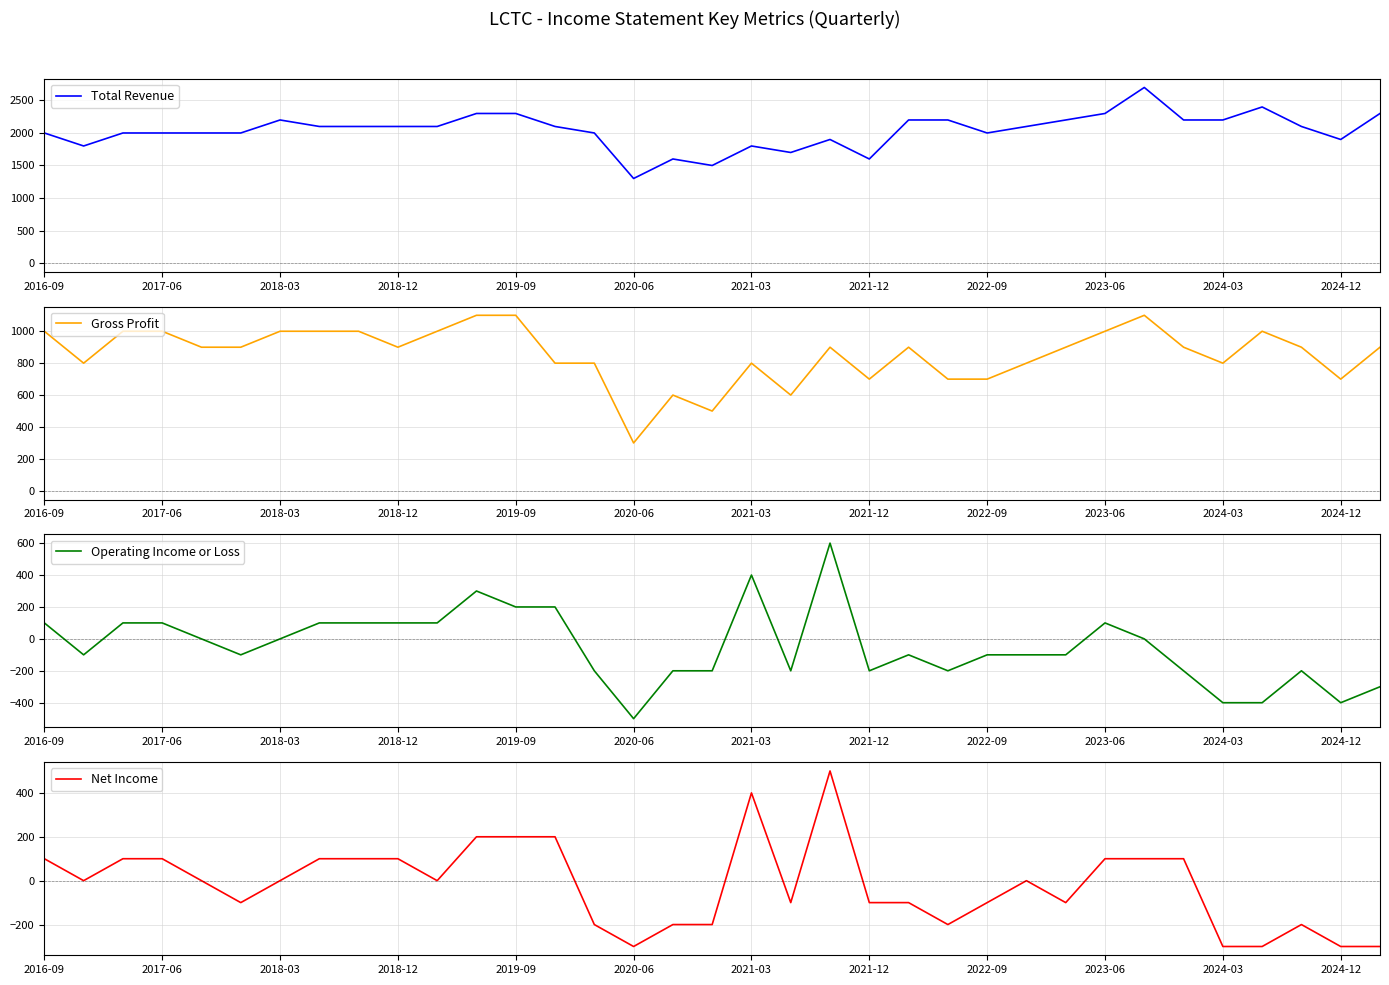

What is the highest value of the Net Income series?

500